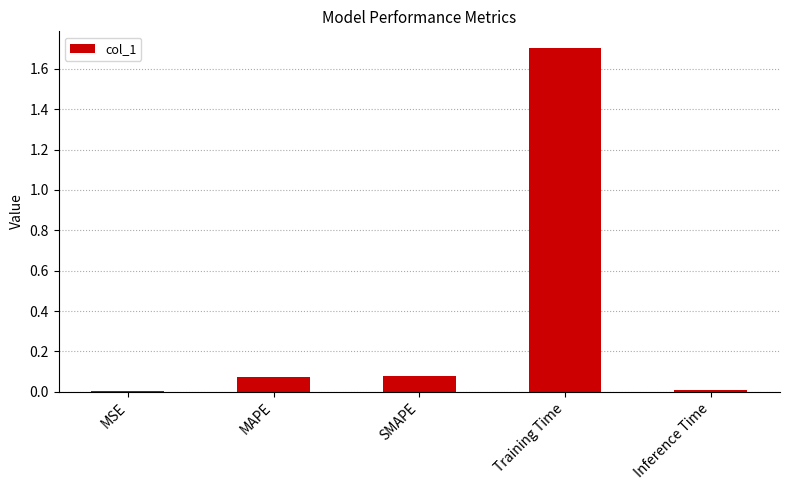

What is the greatest value displayed?

1.7